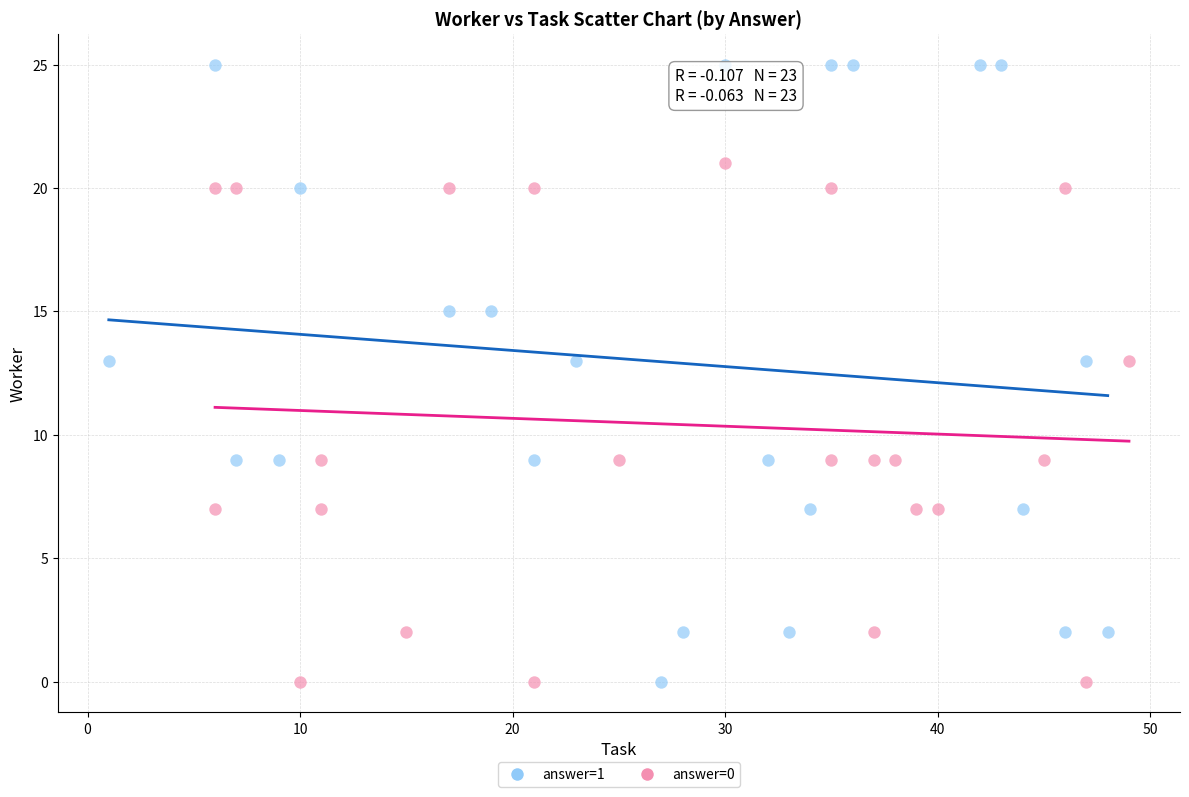

Which series reaches the maximum Y coordinate?

answer=1